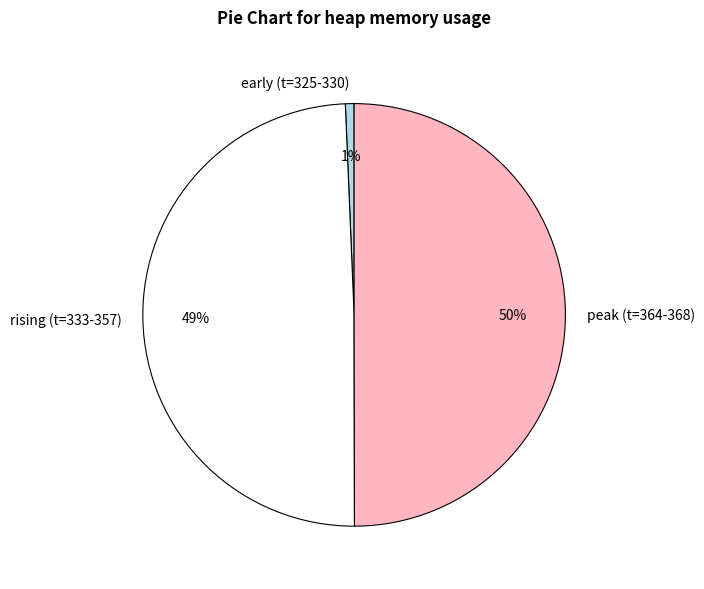

Rank the categories by value from lowest to highest.

early (t=325-330), rising (t=333-357), peak (t=364-368)